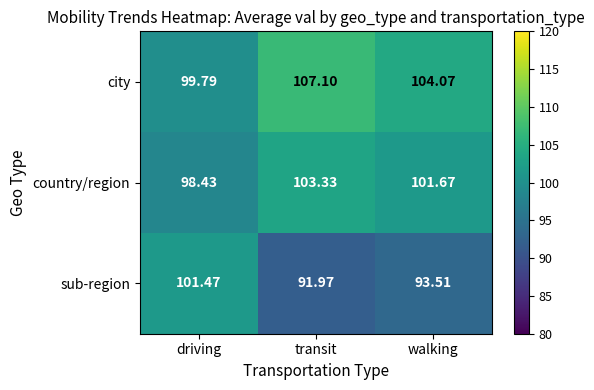

At which category does the chart reach its peak across all series?

transit